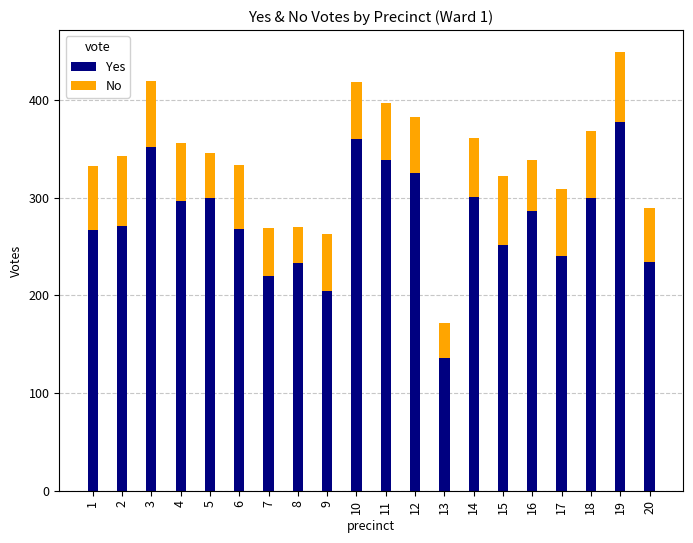

The Yes series shows 301 at 14. True or false?

True